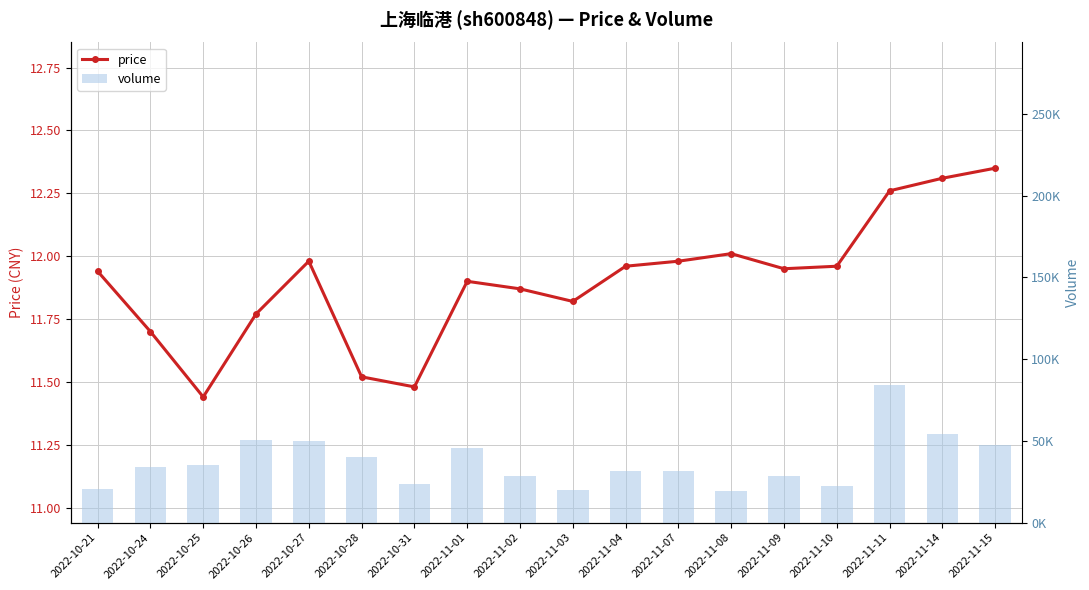

Rank the series by their average value, from lowest to highest.

price, volume